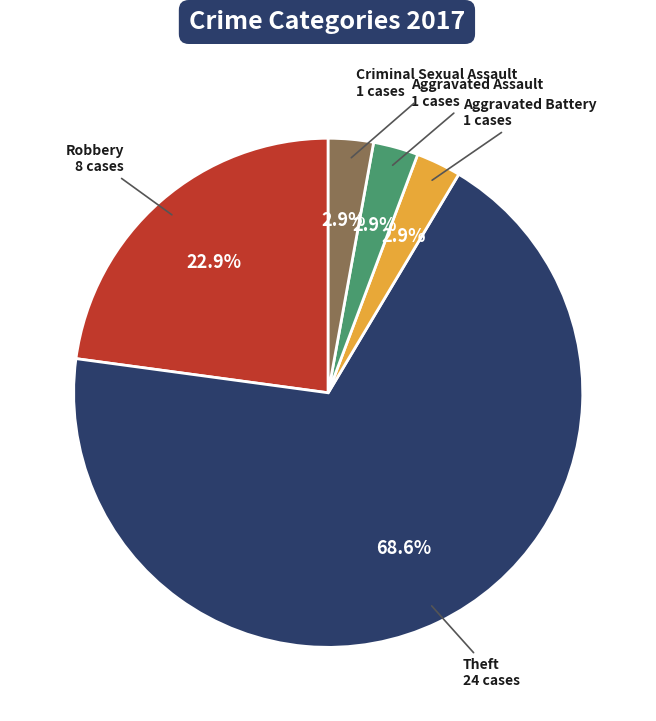

How many segments does this pie chart have?

5